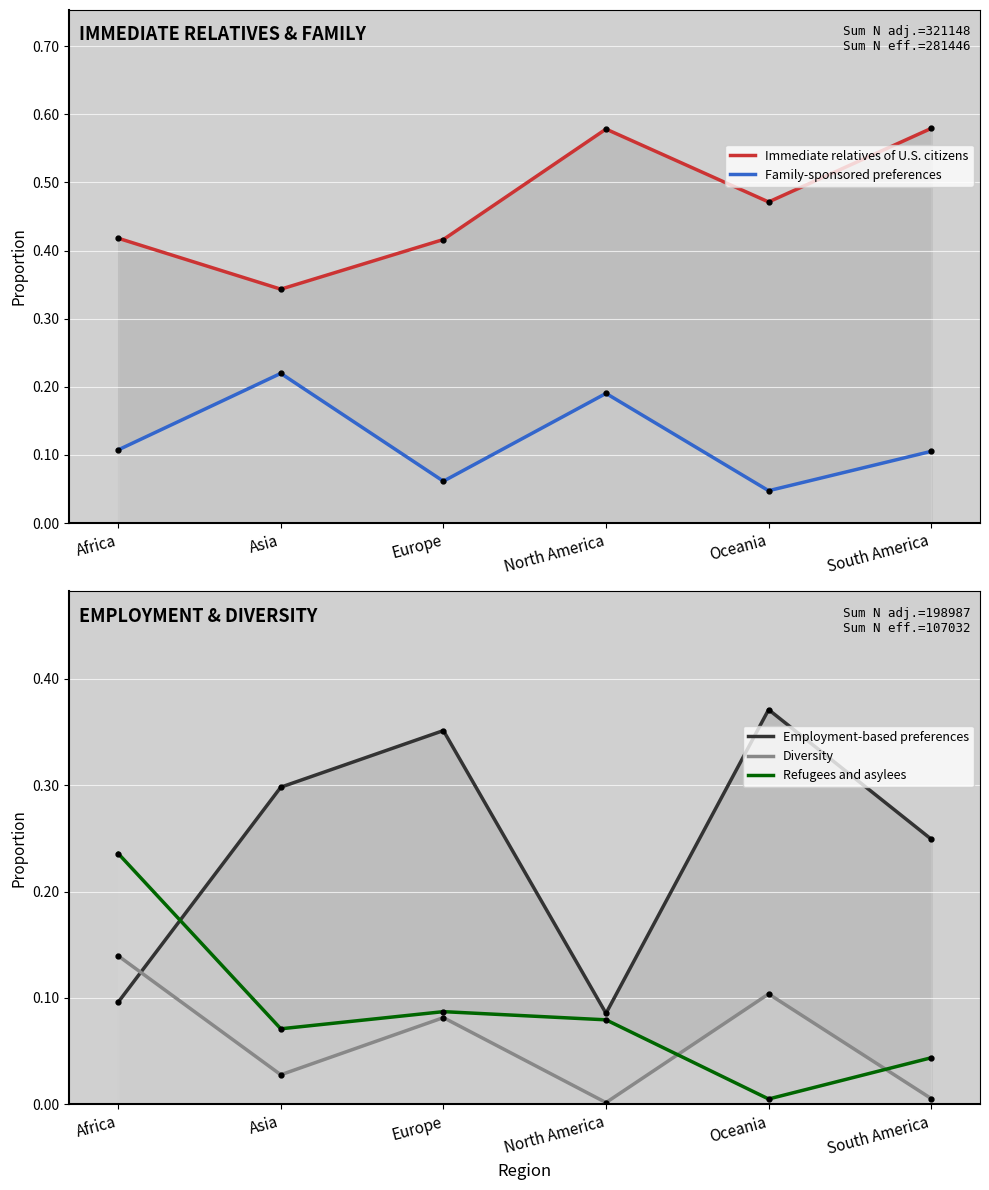

What is the spread (max minus min) of values at North America?

0.6